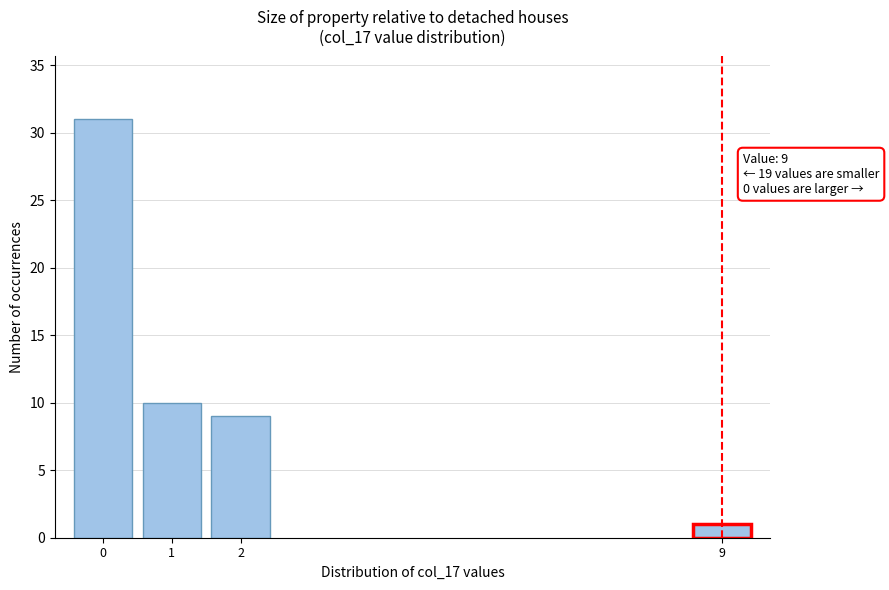

Reading left to right, extract all data points from this chart.

0=31	1=10	2=9	9=1